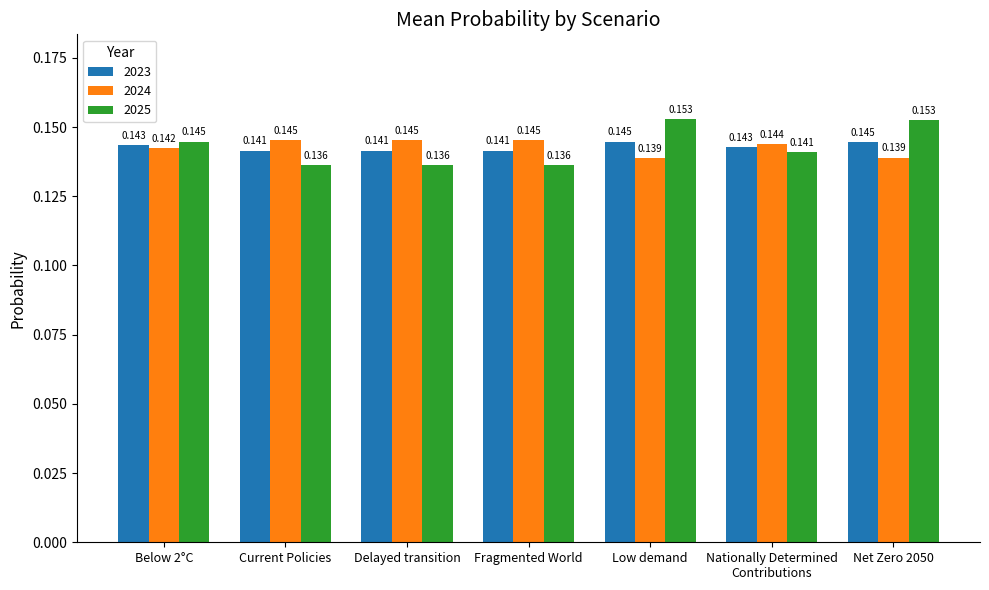

Is the value of 2024 at Net Zero 2050 greater than the value of 2023 at Below 2°C?

No